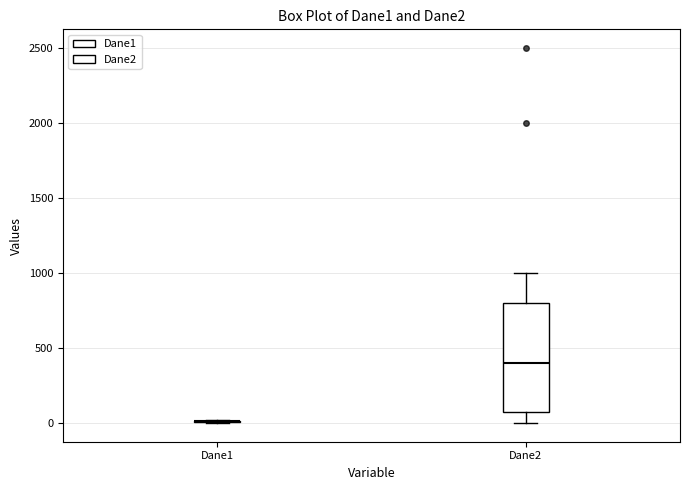

Where does the lower whisker of the box for Dane2 end on the y-axis? The values are not printed on the chart, so give them approximately, as read against the axis.

0